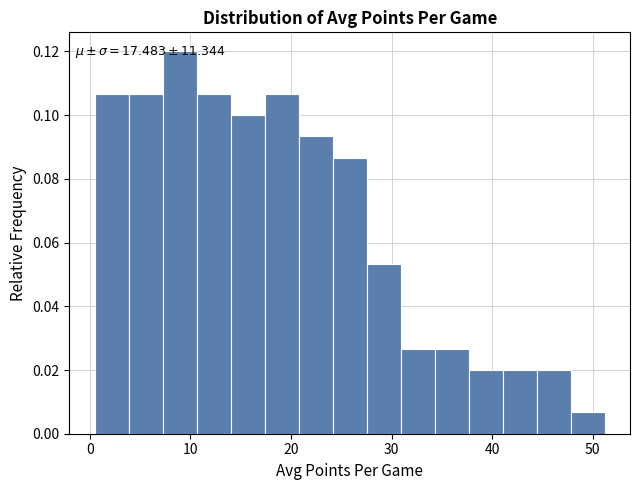

Read against the x-axis, roughly where is the centre of the tallest bar?

9